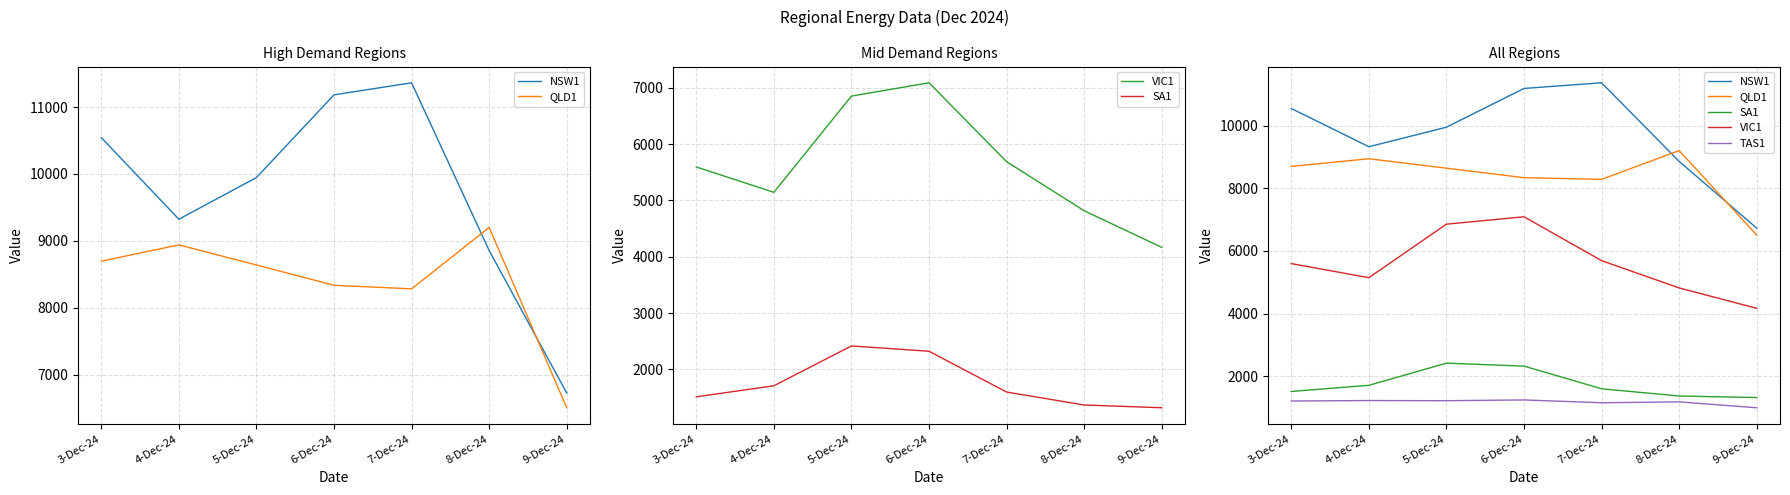

What is the difference between the second highest and second lowest values in the QLD1 series?

657